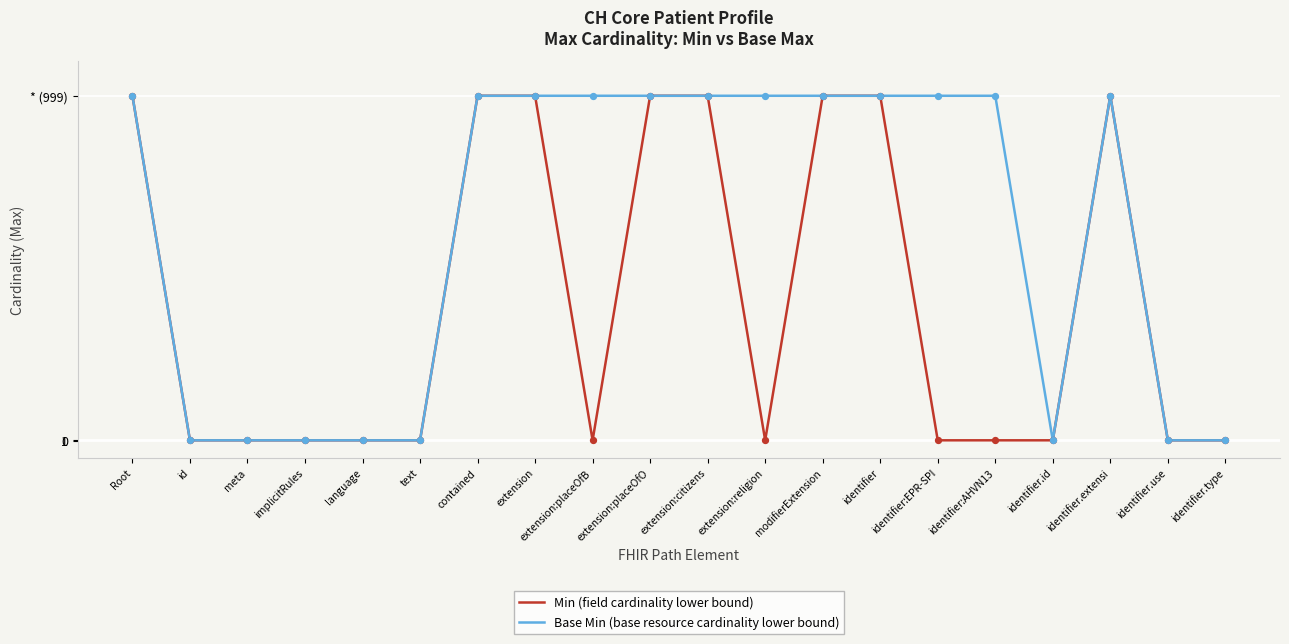

Which series has the largest total across all categories?

Base Min (base resource cardinality lower bound)